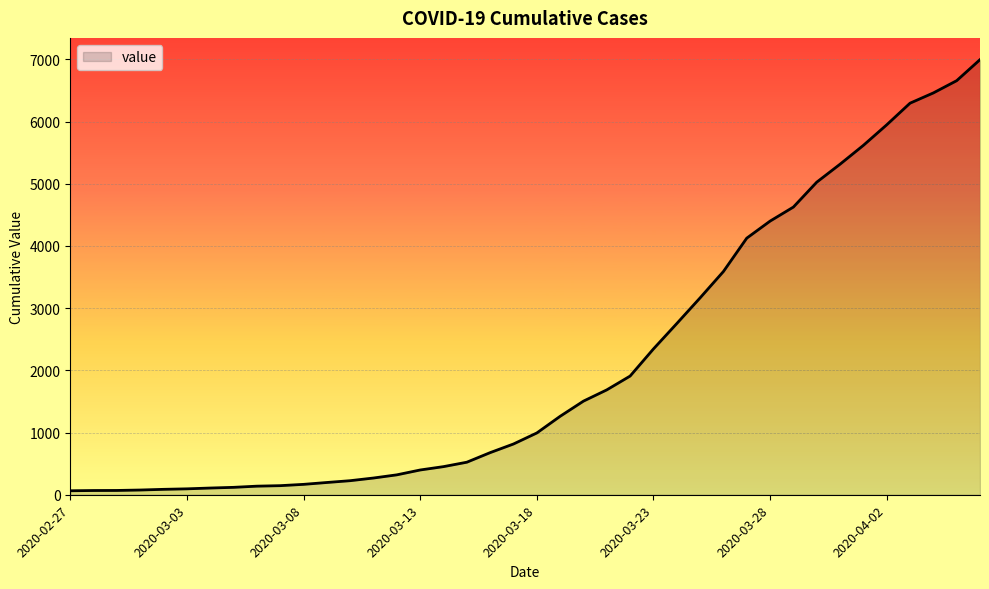

What is the difference between the maximum and minimum values?

6931